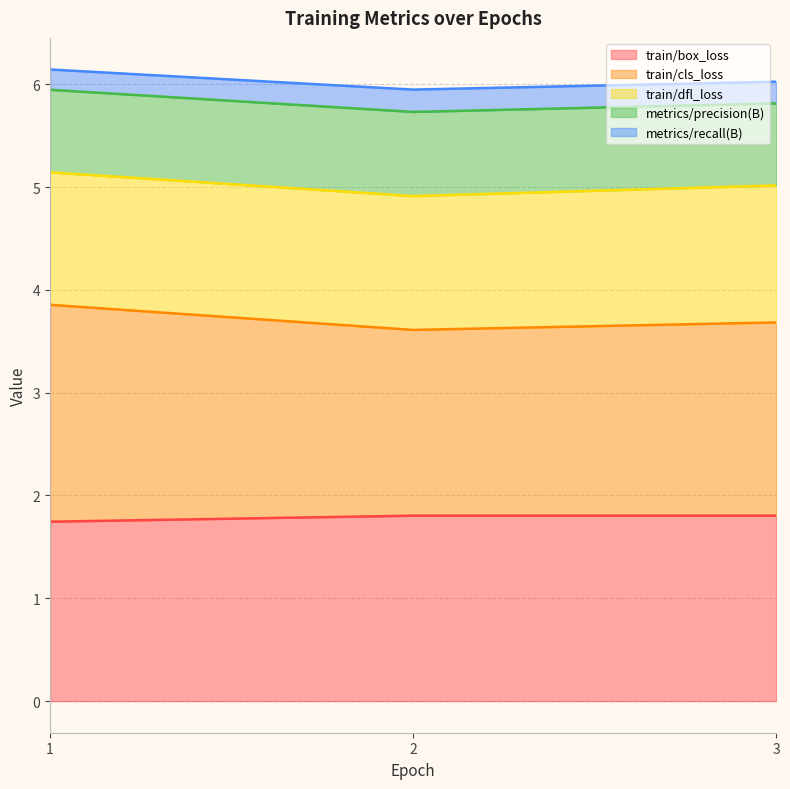

Where is metrics/recall(B) nearest to the value 5?

2